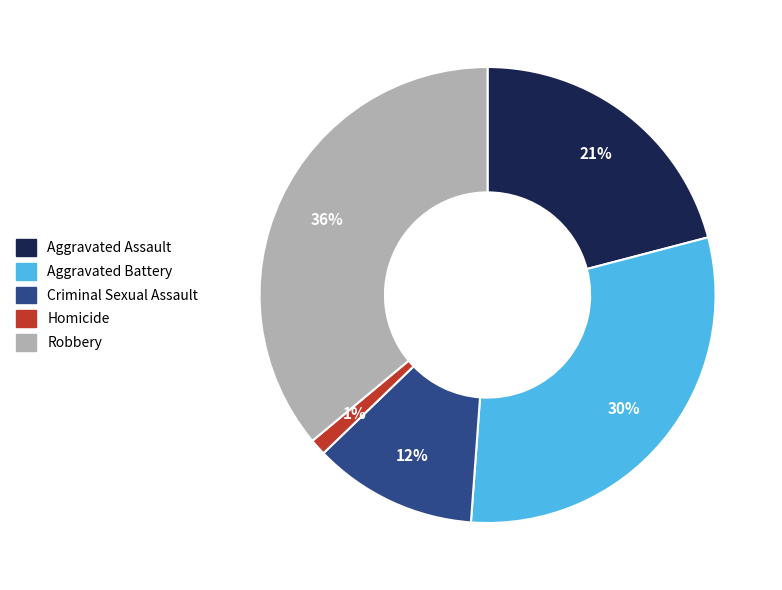

What percentage is the Robbery slice, to the nearest percent?

36%